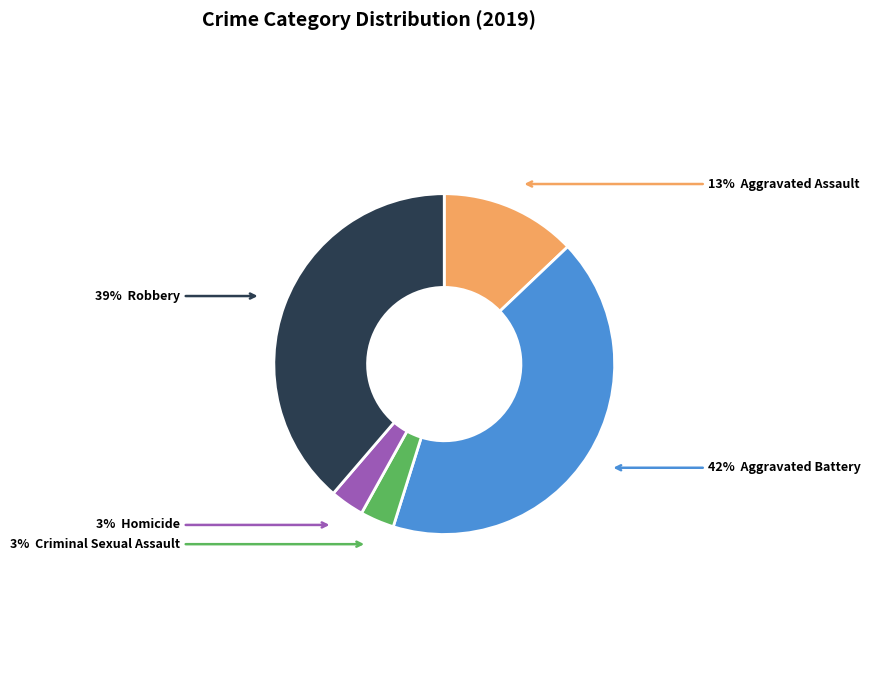

Is there a majority slice in this chart?

No